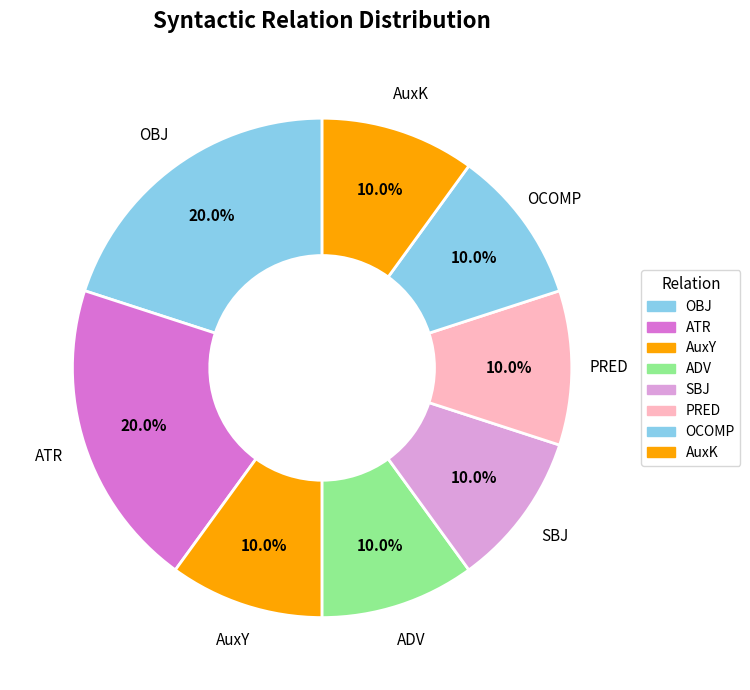

Is there any slice that represents more than half of the pie?

No